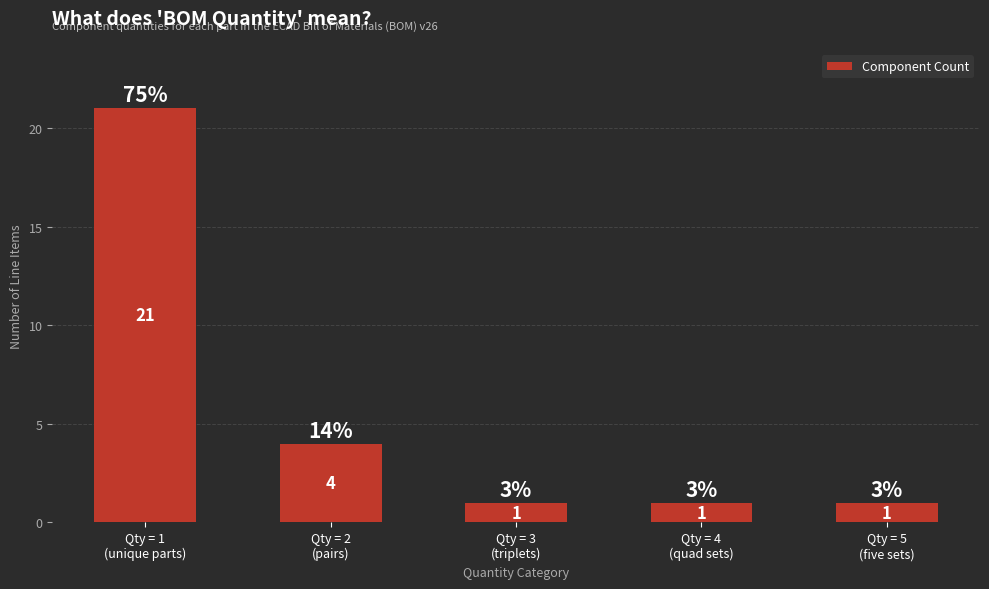

What position from the right is Qty = 5
(five sets)?

1